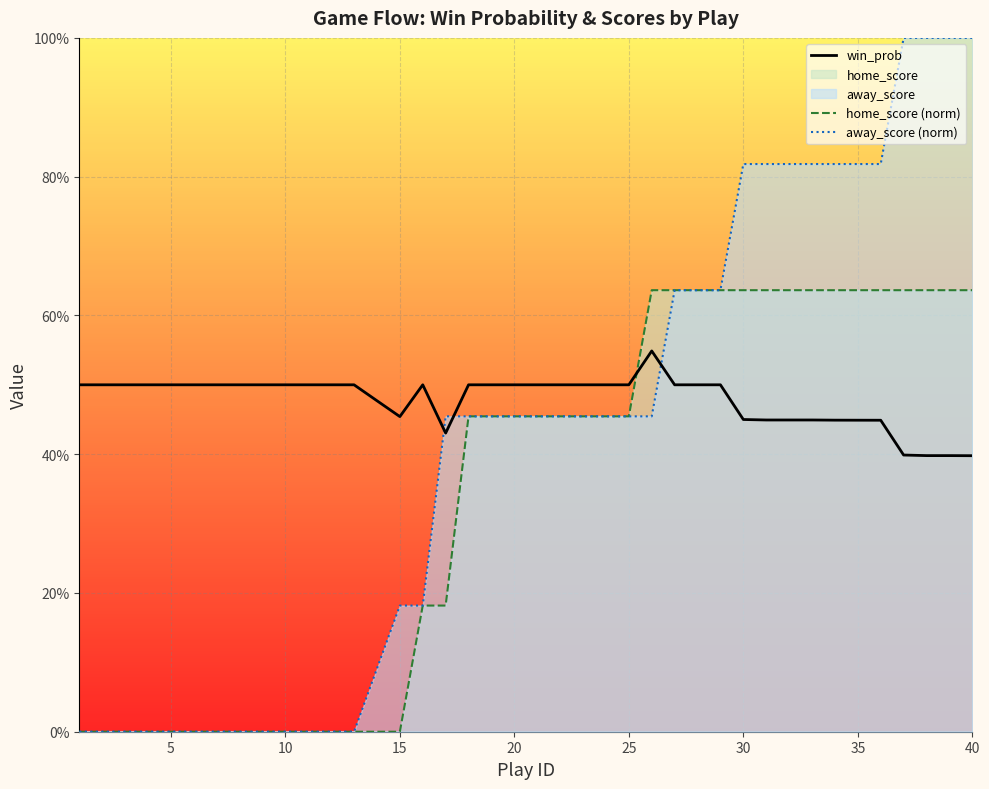

Rank the series by their average value, from lowest to highest.

home_score (norm), away_score (norm), win_prob